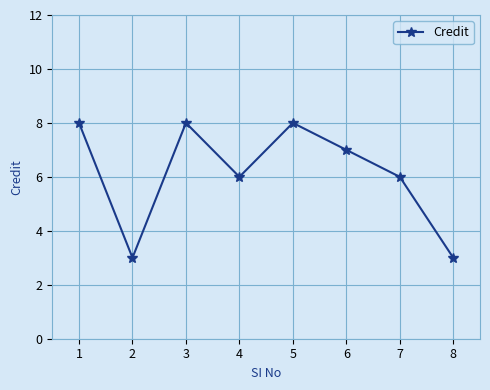

Count the values in the range 6 to 8.

6